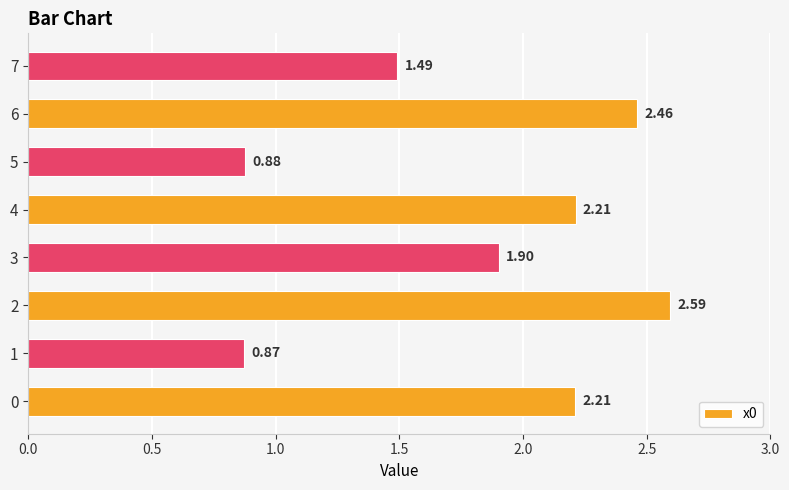

At which category does the chart reach its minimum across all series?

1